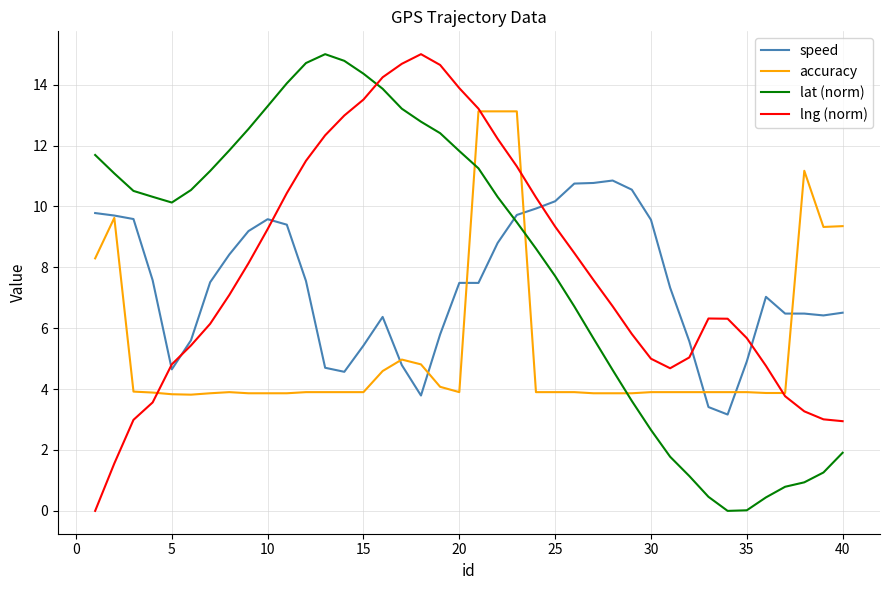

Is this an area chart (filled region under the line)?

No